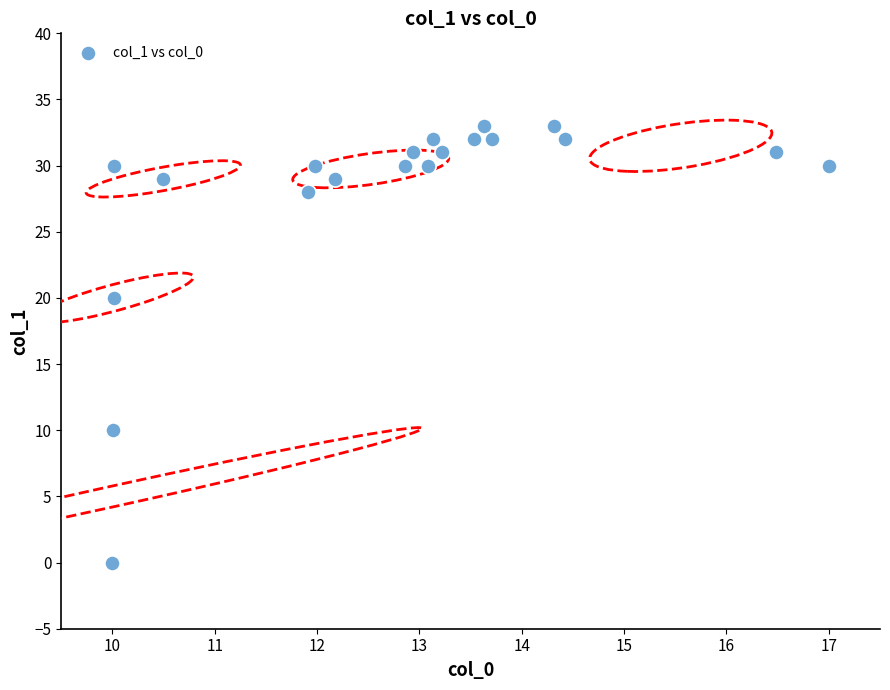

What is the range of Y values (max minus min)?

33